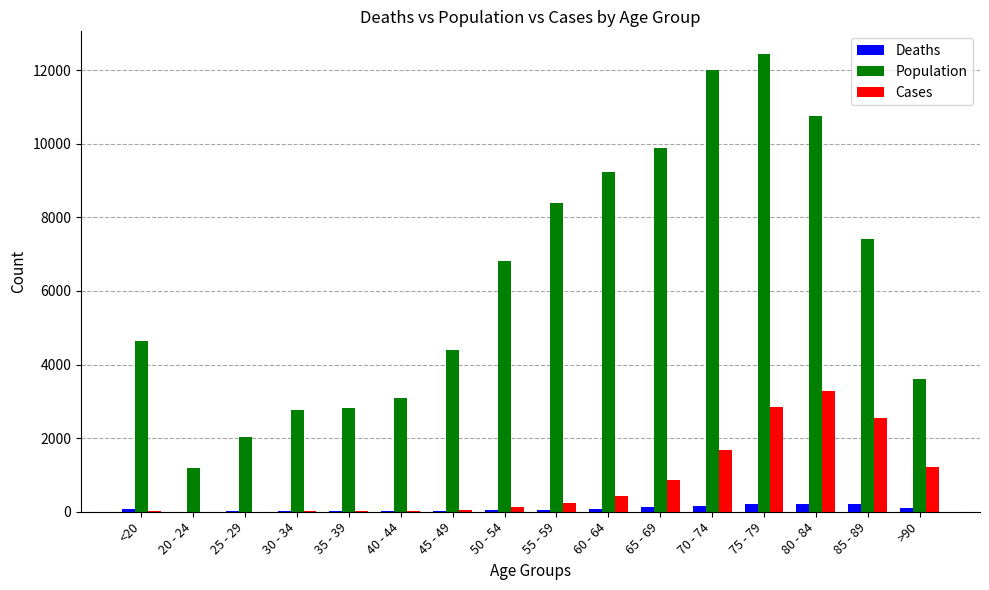

What is the spread (max minus min) of values at 50 - 54?

6764